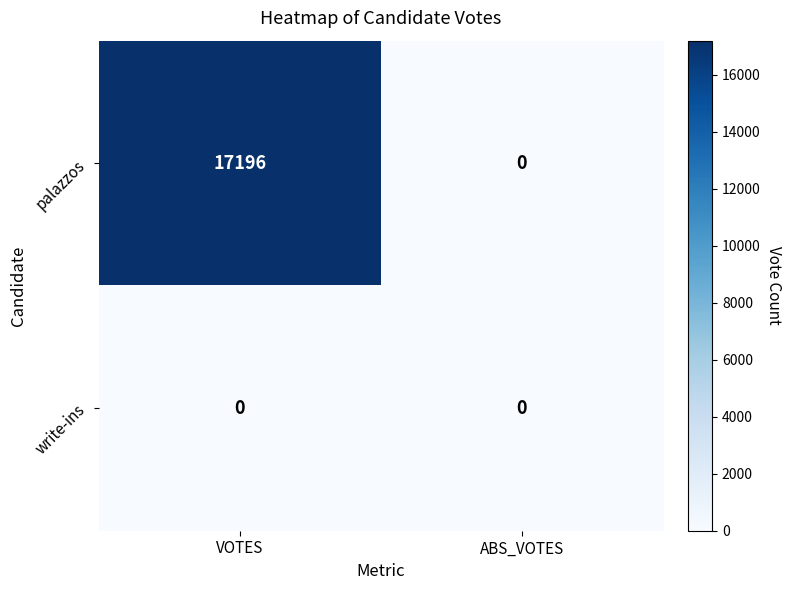

List the series in order of their peak value, highest first.

palazzos, write-ins